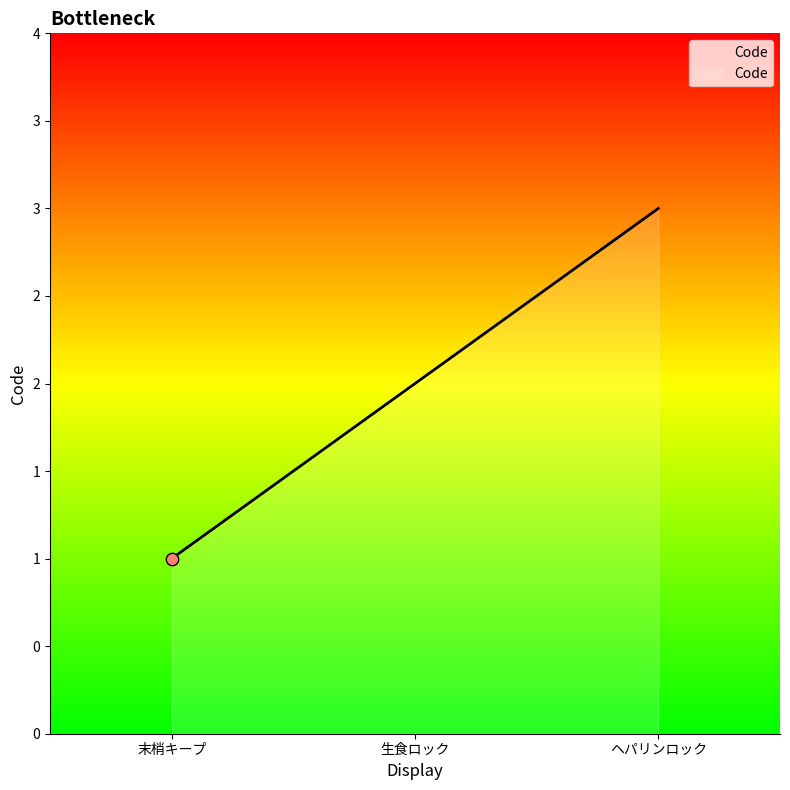

What is the ratio of the value at 末梢キープ to the value at ヘパリンロック?

0.3